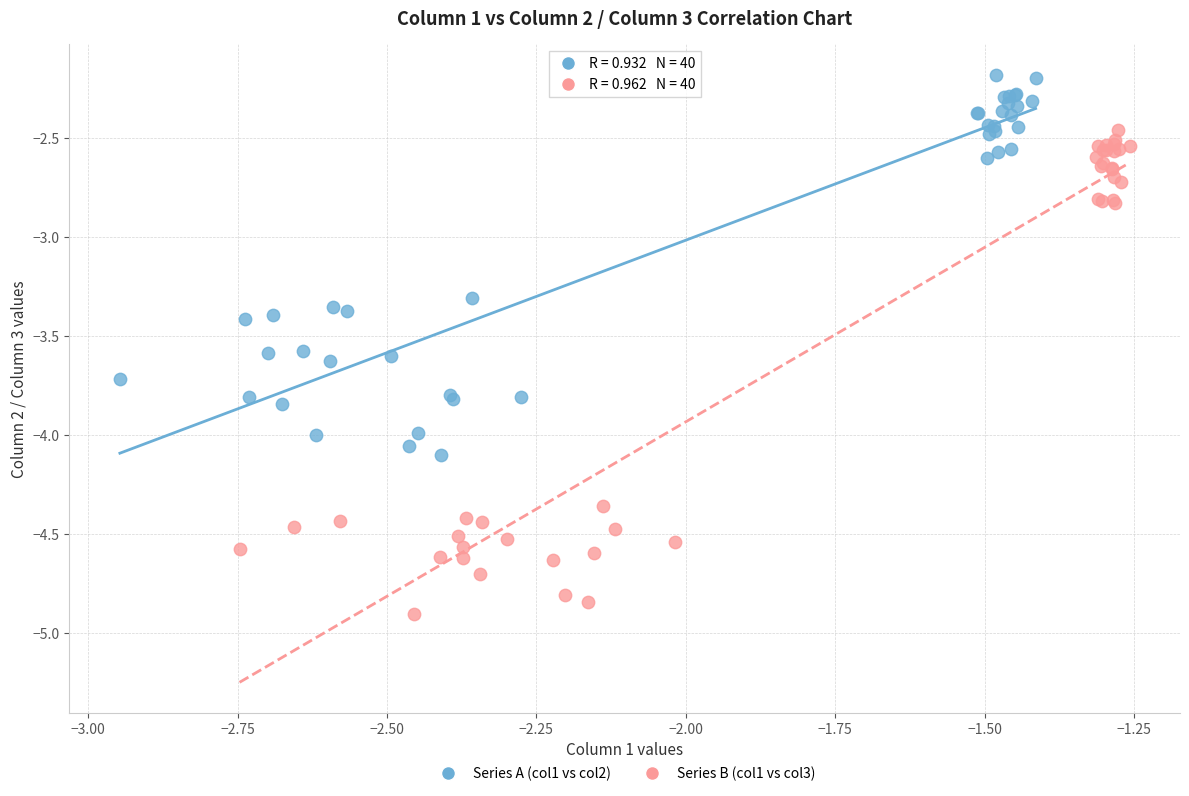

What are all the series names shown in the legend?

Series A (col1 vs col2), Series B (col1 vs col3)